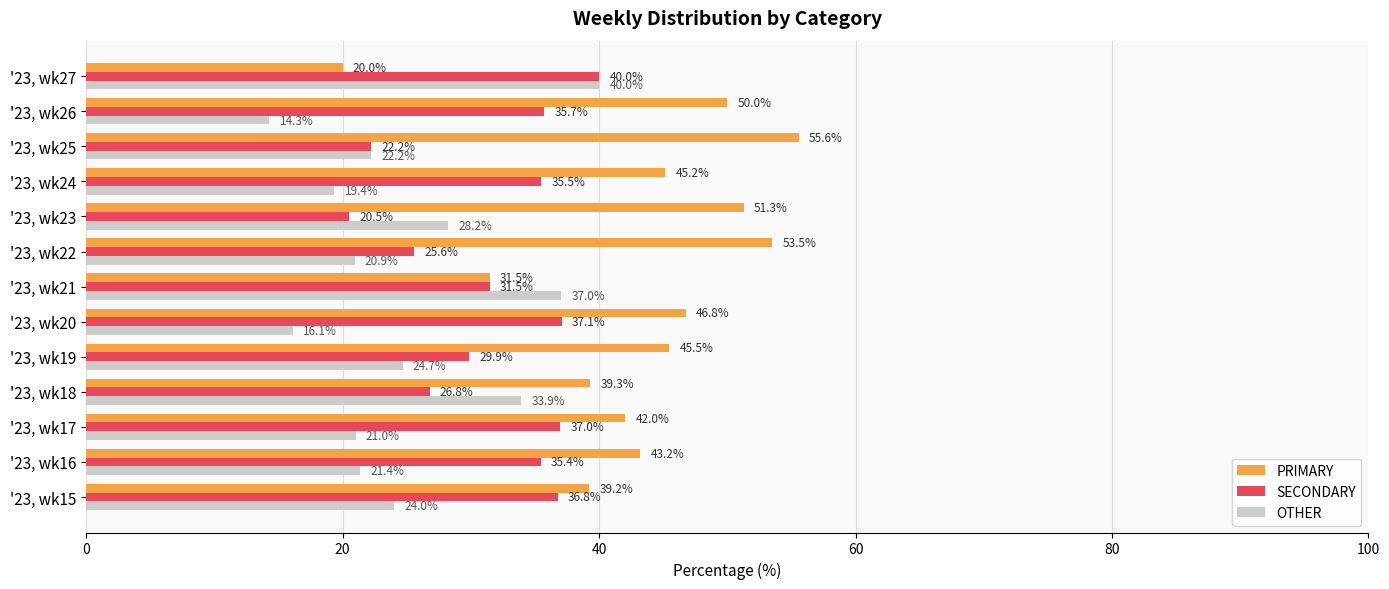

What is the minimum value shown in the chart?

14.3